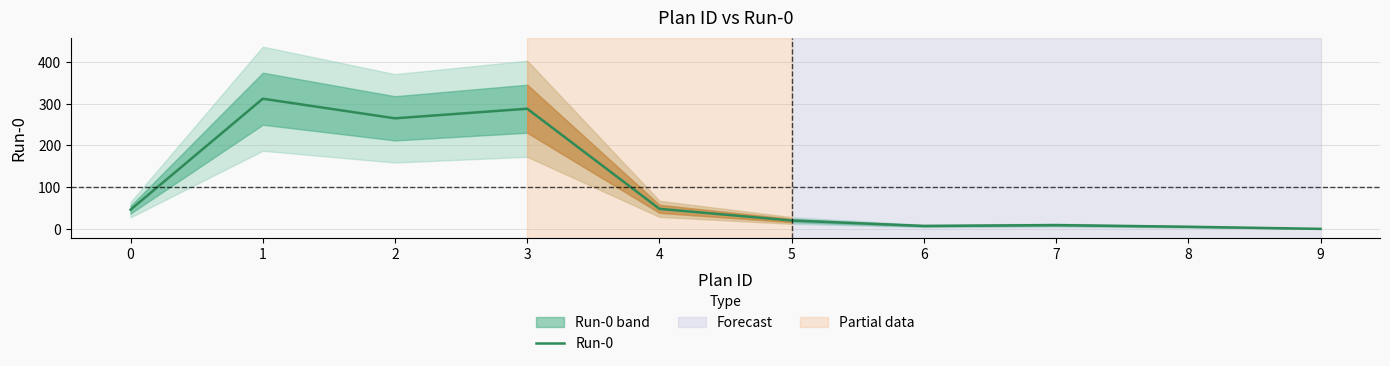

How many data points are less than 46?

5